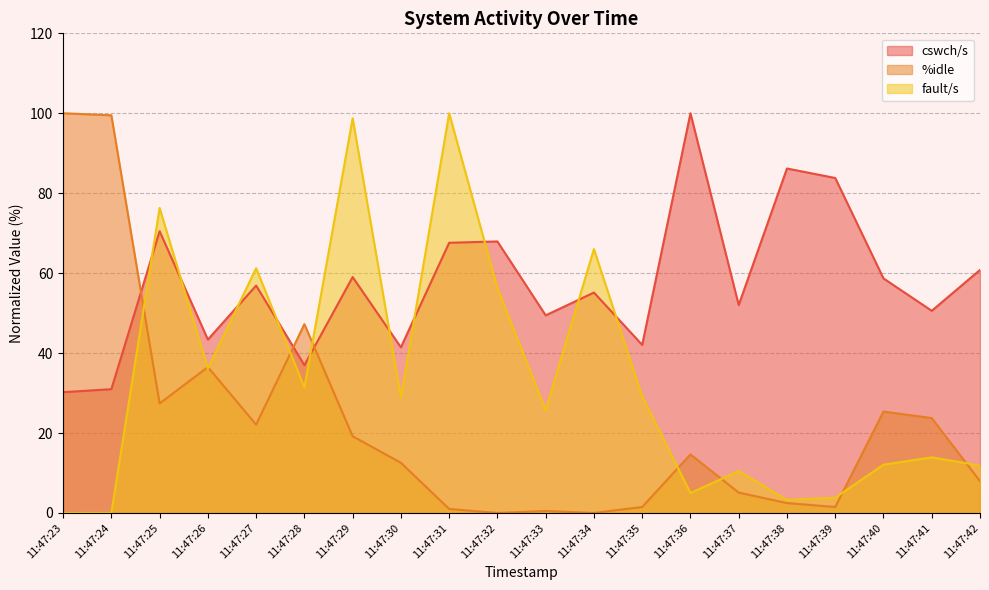

What is the value of the %idle point at the 20th from the left?

8.0